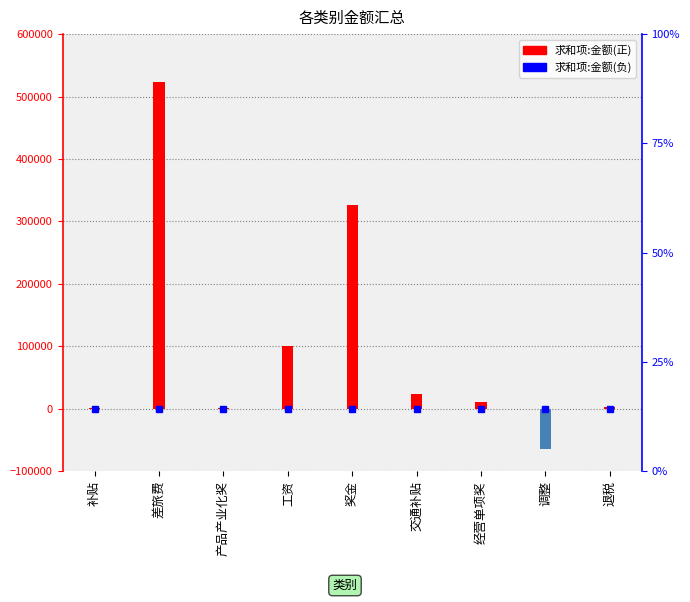

At which label does the data first exceed 11125?

差旅费